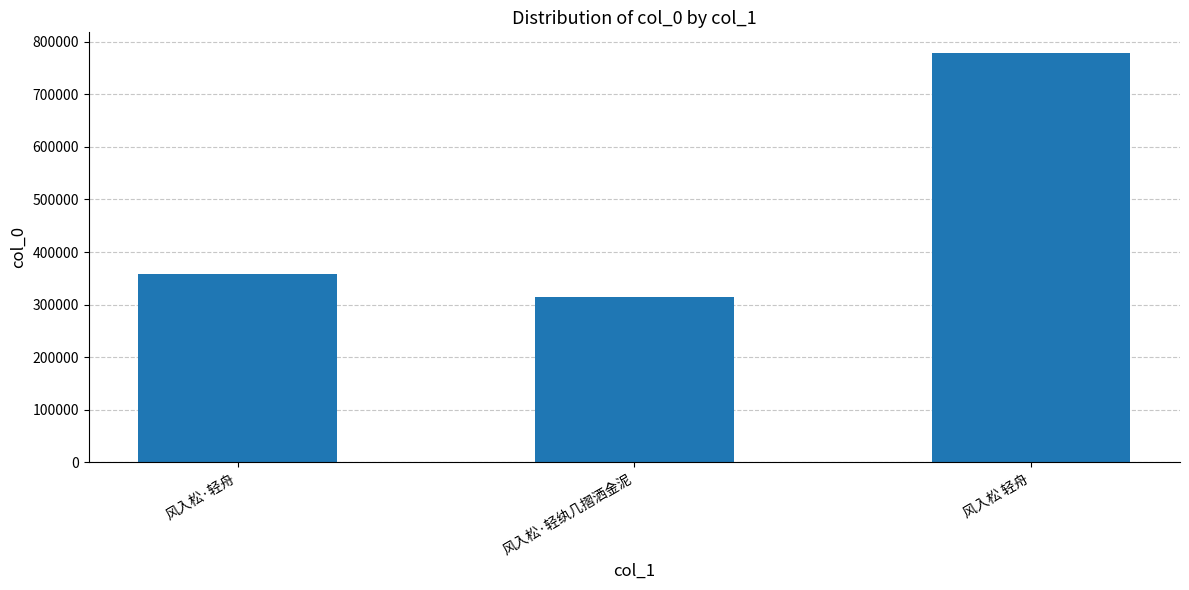

Approximately how many times larger is the value at 风入松·轻纨几摺洒金泥 compared to 风入松 轻舟?

0.4